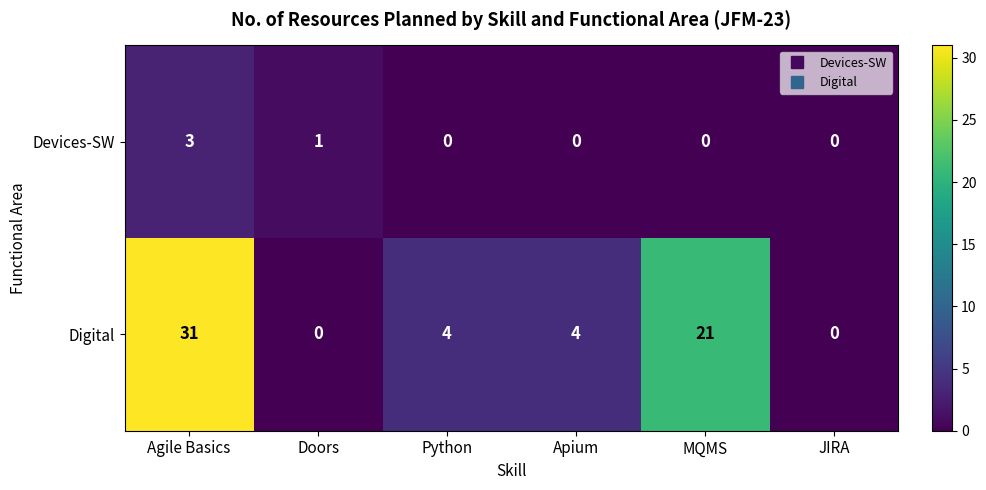

What is the maximum value shown in the chart?

31